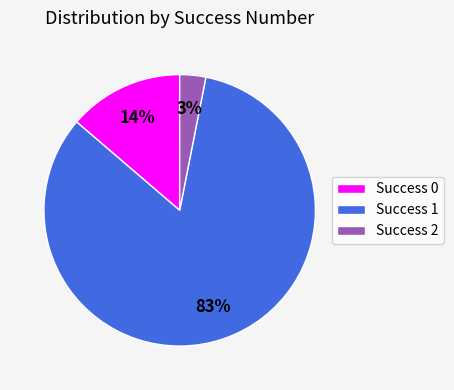

Is Success 2 the majority of the pie?

No